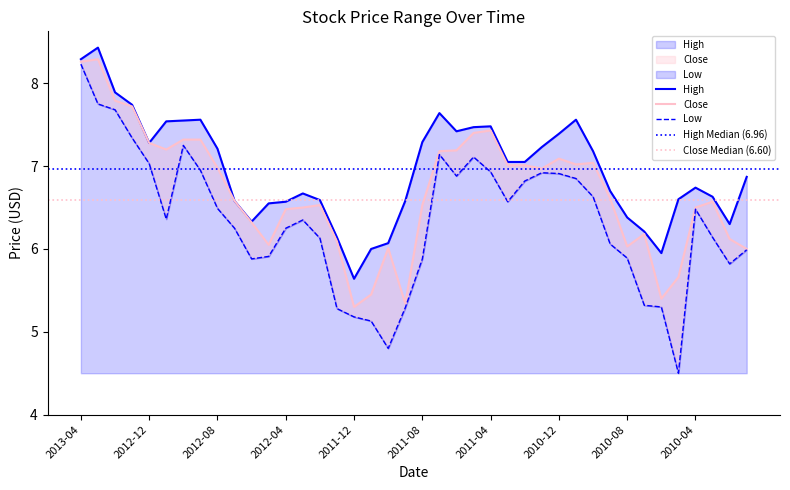

True or false: Close has a value of 4.3 at 2010-04.

False